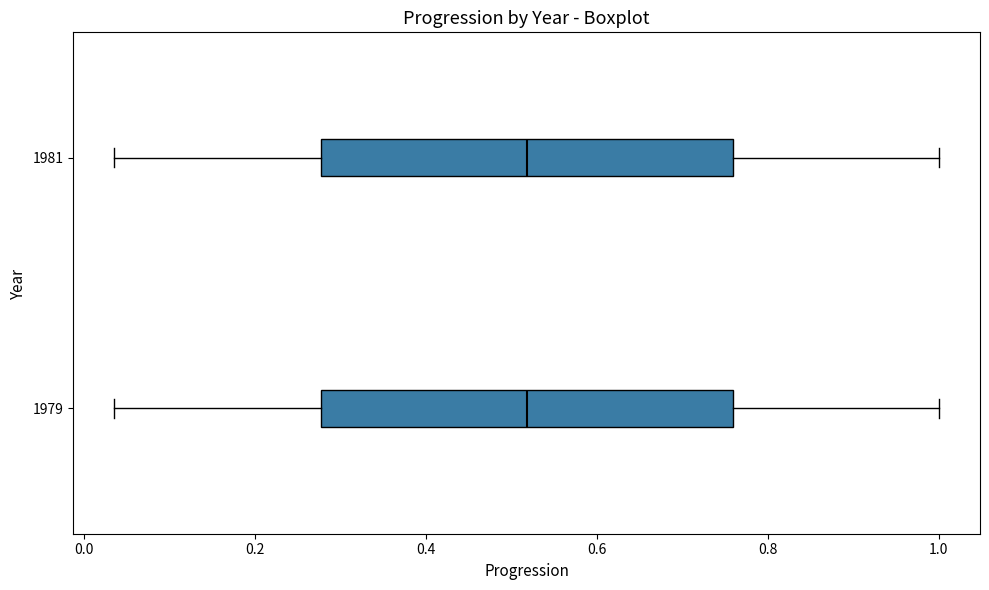

Where does the left whisker of the box at y = 1981 end on the x-axis? The values are not printed on the chart, so give them approximately, as read against the axis.

0.04